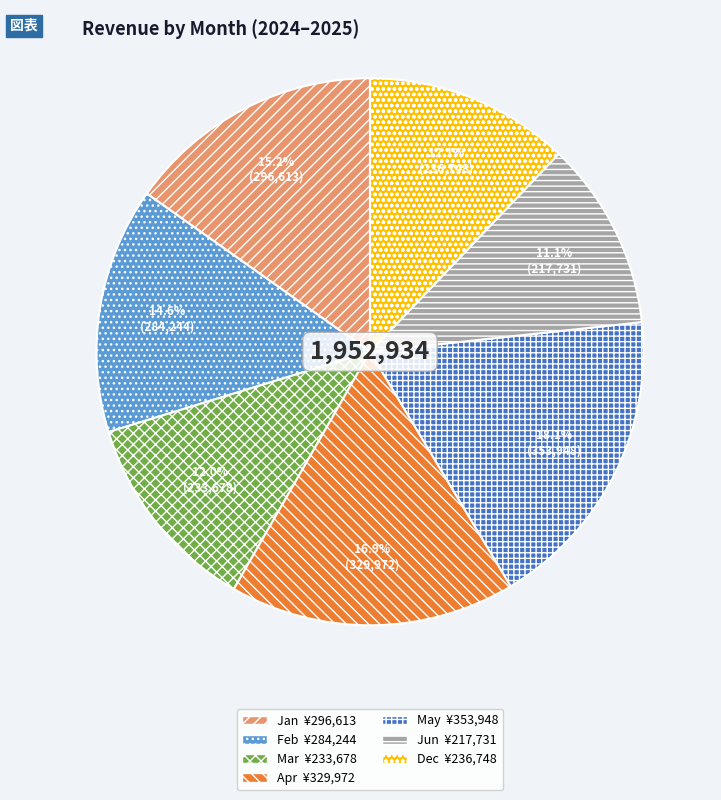

Which slice is the largest?

May